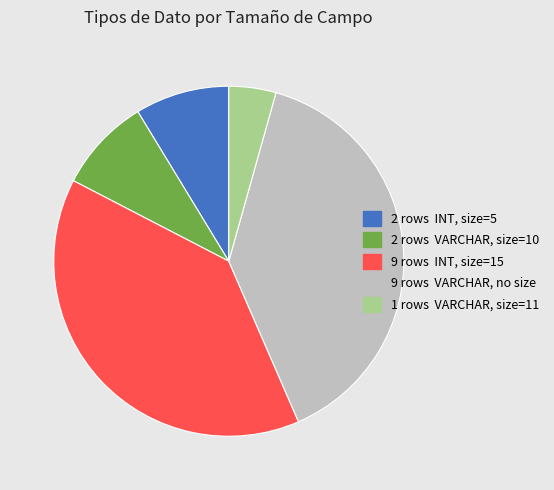

Does any single category account for the majority?

No